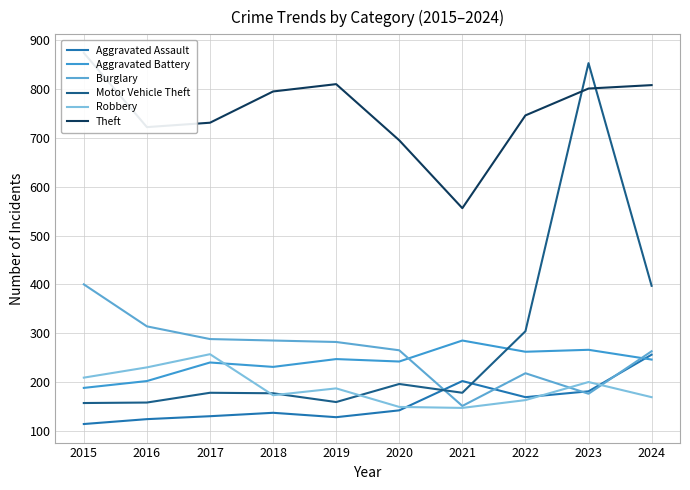

What is the difference between the Aggravated Battery values at 2017 and 2019?

7